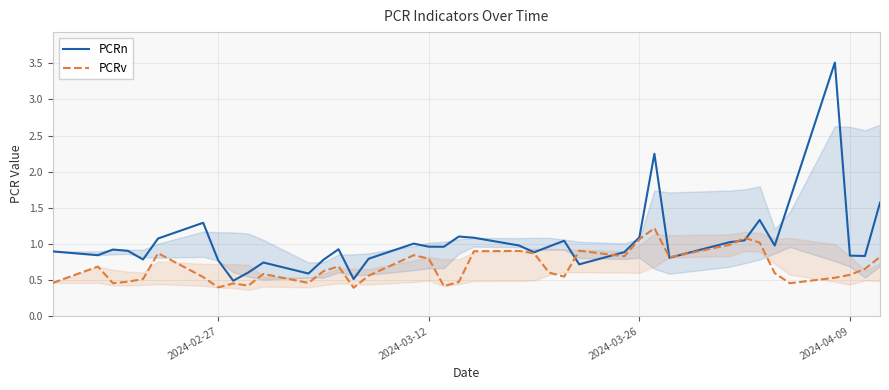

Which series has the largest total across all categories?

PCRn